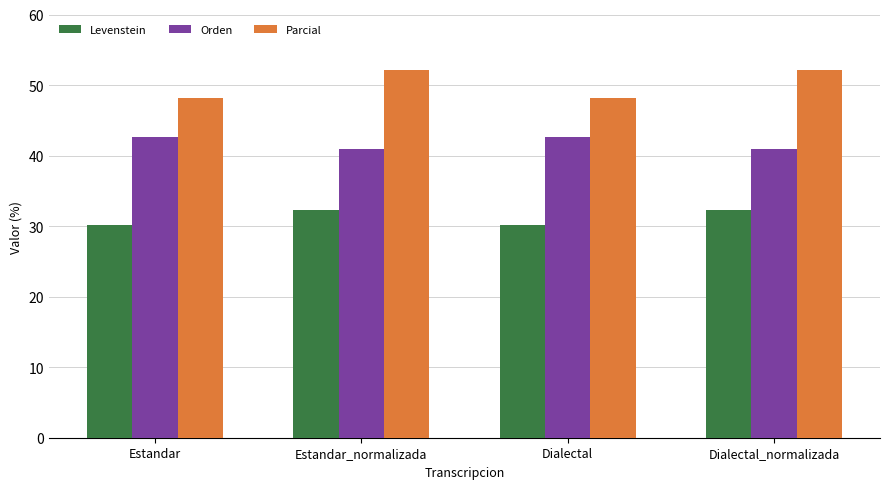

What is the approximate value of Orden at Estandar_normalizada?

40.9